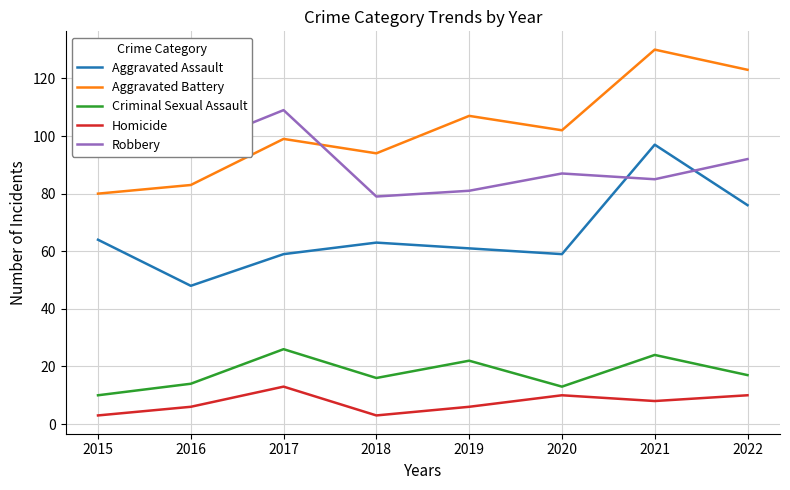

At 2019, list the series in order from smallest to largest.

Homicide, Criminal Sexual Assault, Aggravated Assault, Robbery, Aggravated Battery